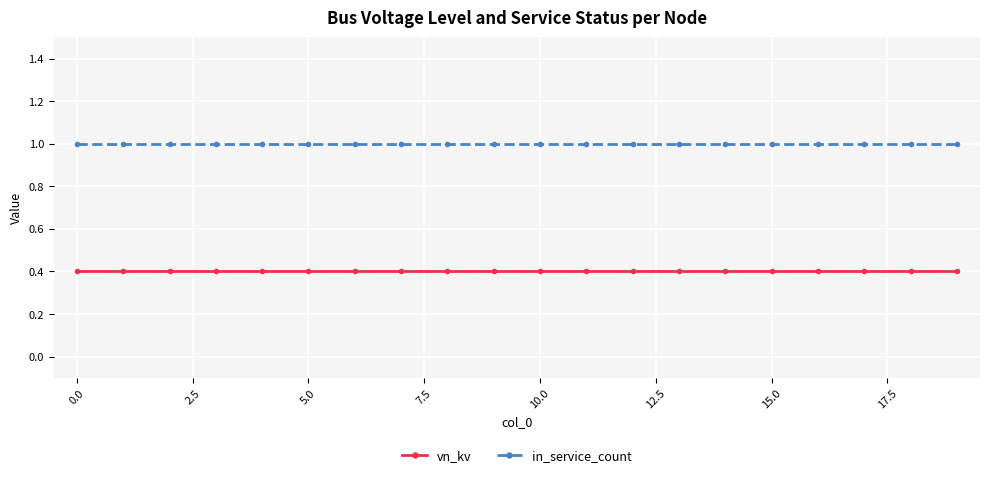

Reading left to right, transcribe all the data shown in this chart.

vn_kv: 0.4	0.4	0.4	0.4	0.4	0.4	0.4	0.4	0.4	0.4	0.4	0.4	0.4	0.4	0.4	0.4	0.4	0.4	0.4	0.4
in_service_count: 1.0	1.0	1.0	1.0	1.0	1.0	1.0	1.0	1.0	1.0	1.0	1.0	1.0	1.0	1.0	1.0	1.0	1.0	1.0	1.0